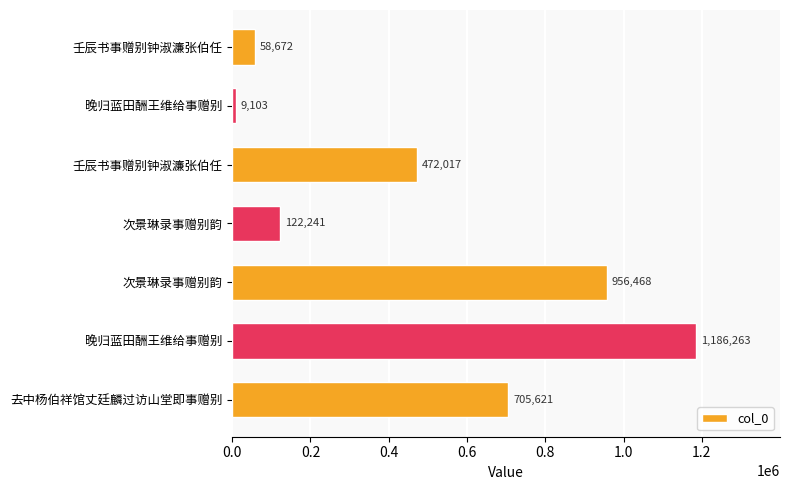

How many series are shown in this chart?

1